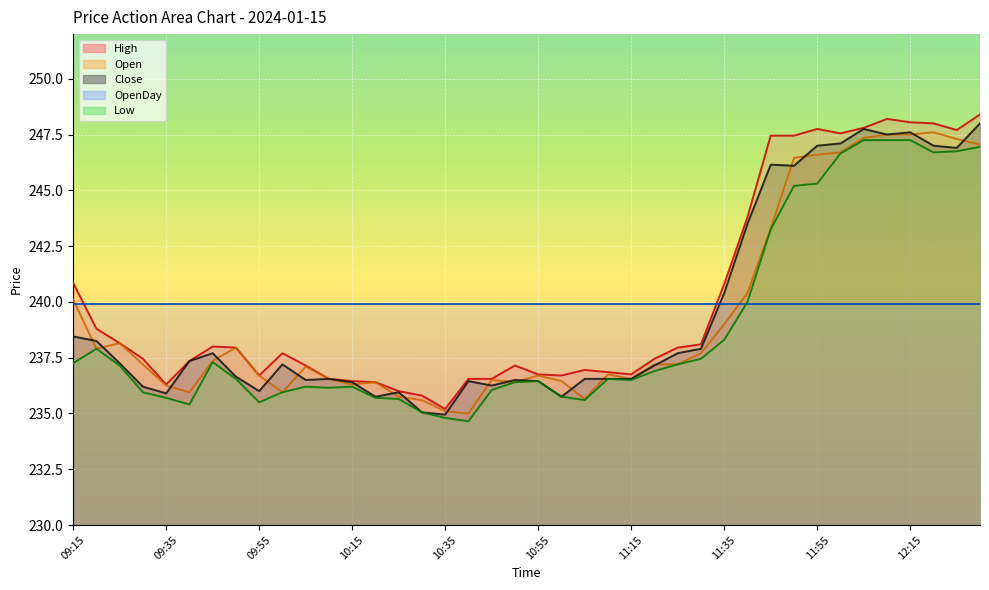

What is the difference between the maximum and minimum values in the High series?

13.2